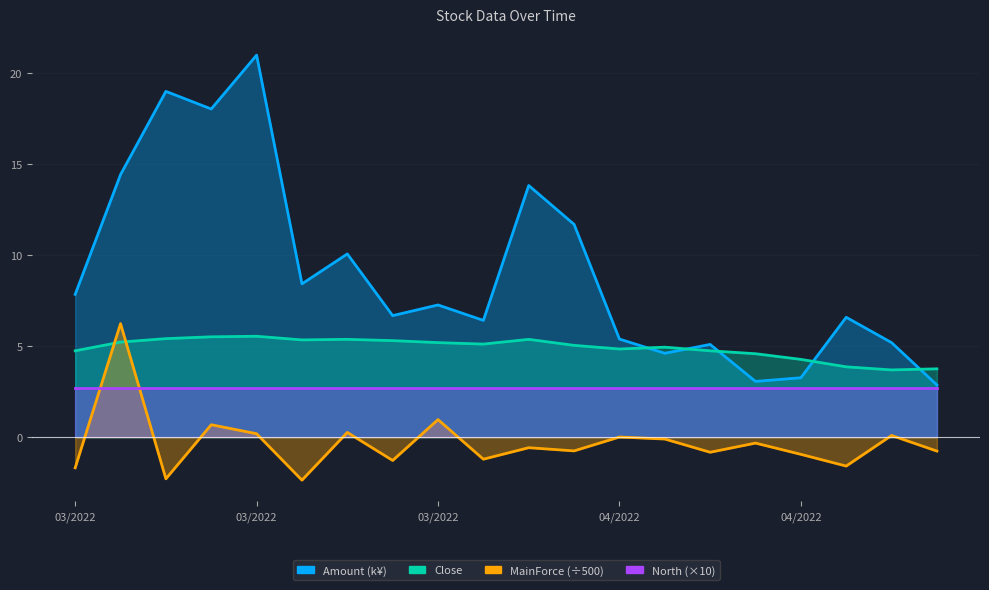

Where does the Close series first go above 5?

20220316